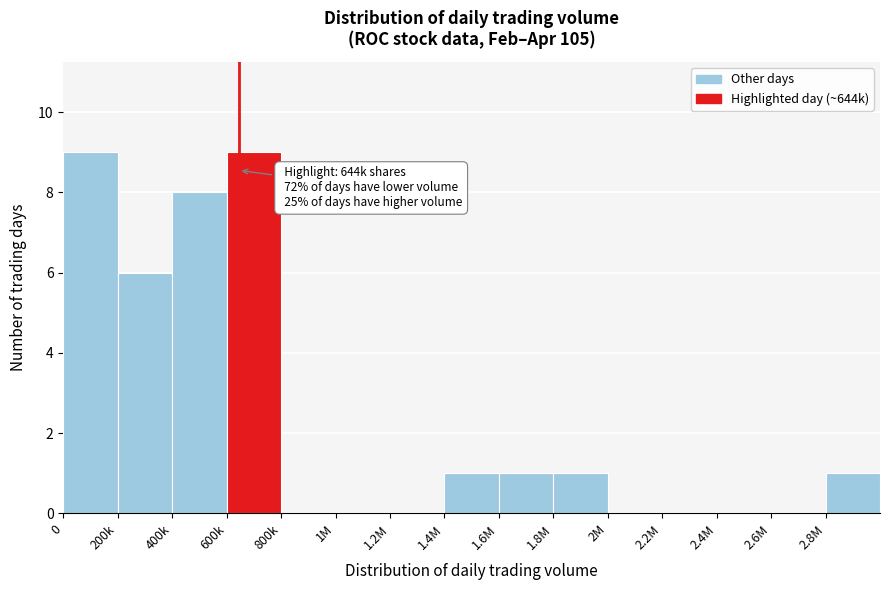

Reading left to right, transcribe all the data shown in this chart.

0=9	200k=6	400k=8	600k=9	800k=0	1M=0	1.2M=0	1.4M=1	1.6M=1	1.8M=1	2M=0	2.2M=0	2.4M=0	2.6M=0	2.8M=1